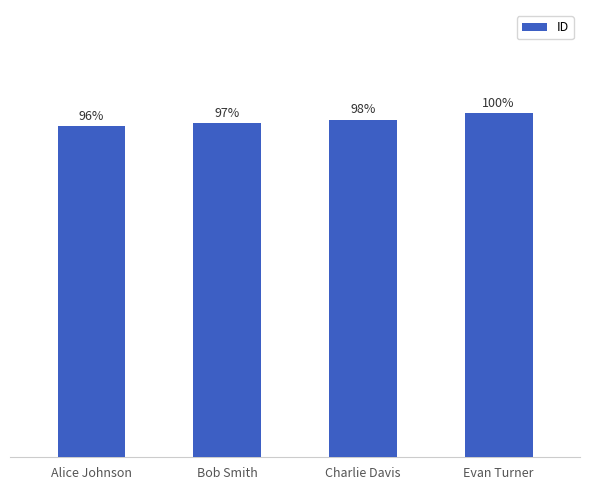

List the labels in order of value, smallest first.

Alice Johnson, Bob Smith, Charlie Davis, Evan Turner